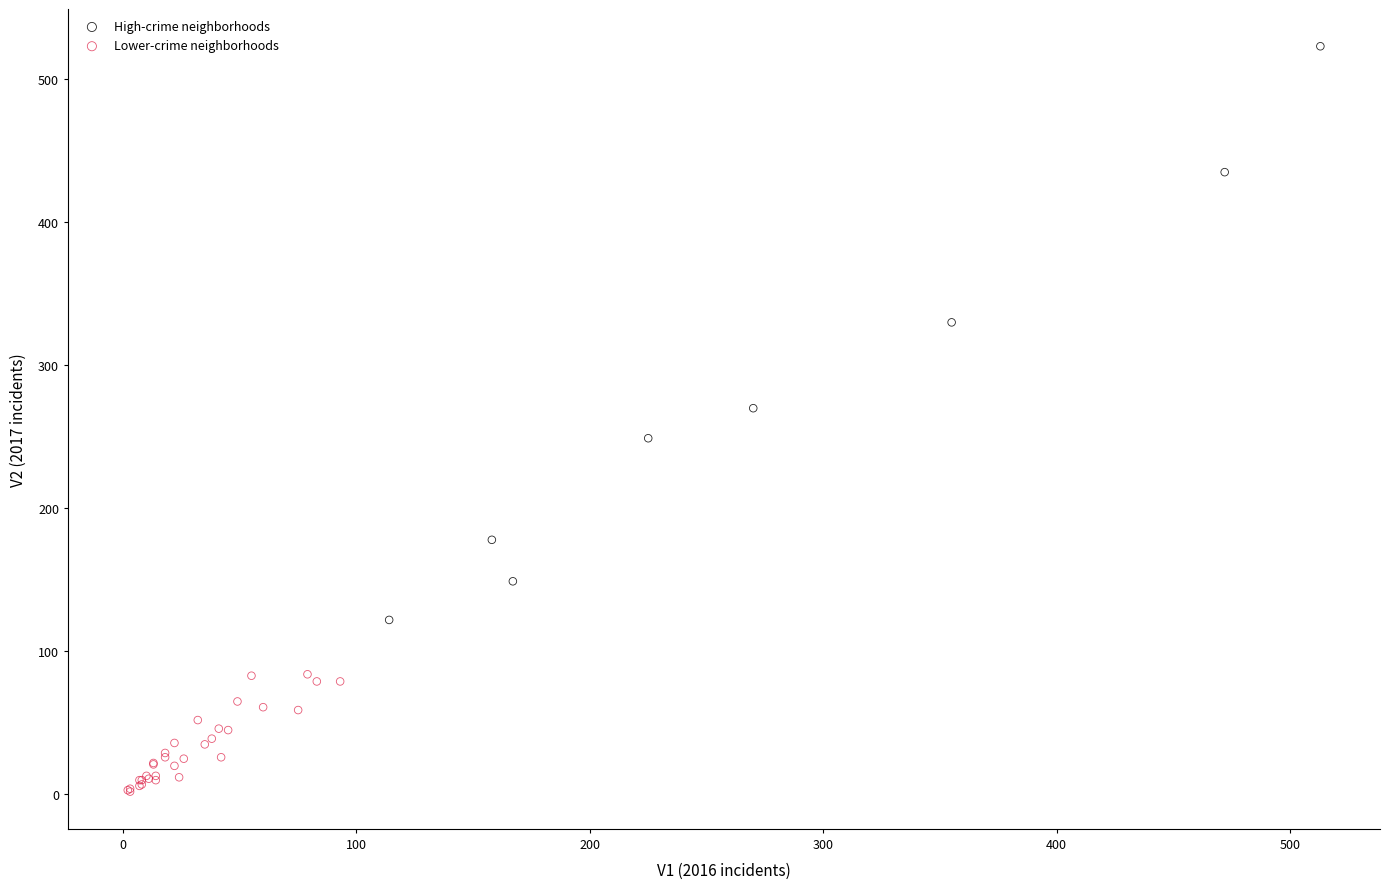

What are all the series names shown in the legend?

High-crime neighborhoods, Lower-crime neighborhoods